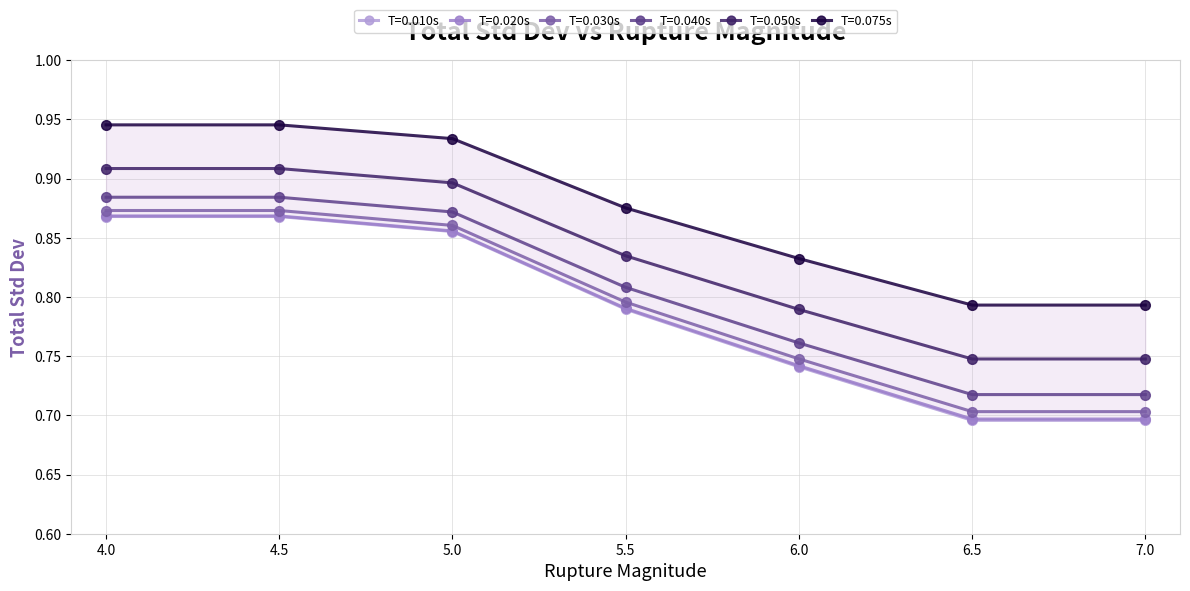

True or false: 0.030 and 0.040 intersect in this chart.

False